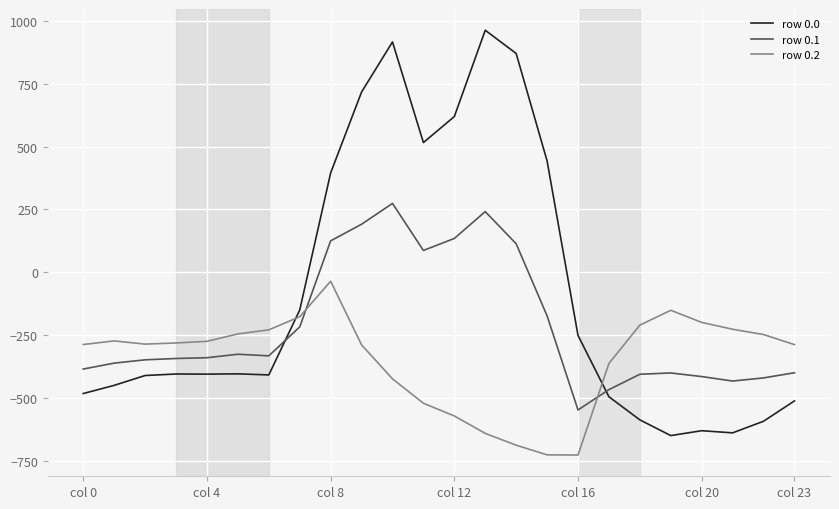

What is the smallest value displayed?

-726.6